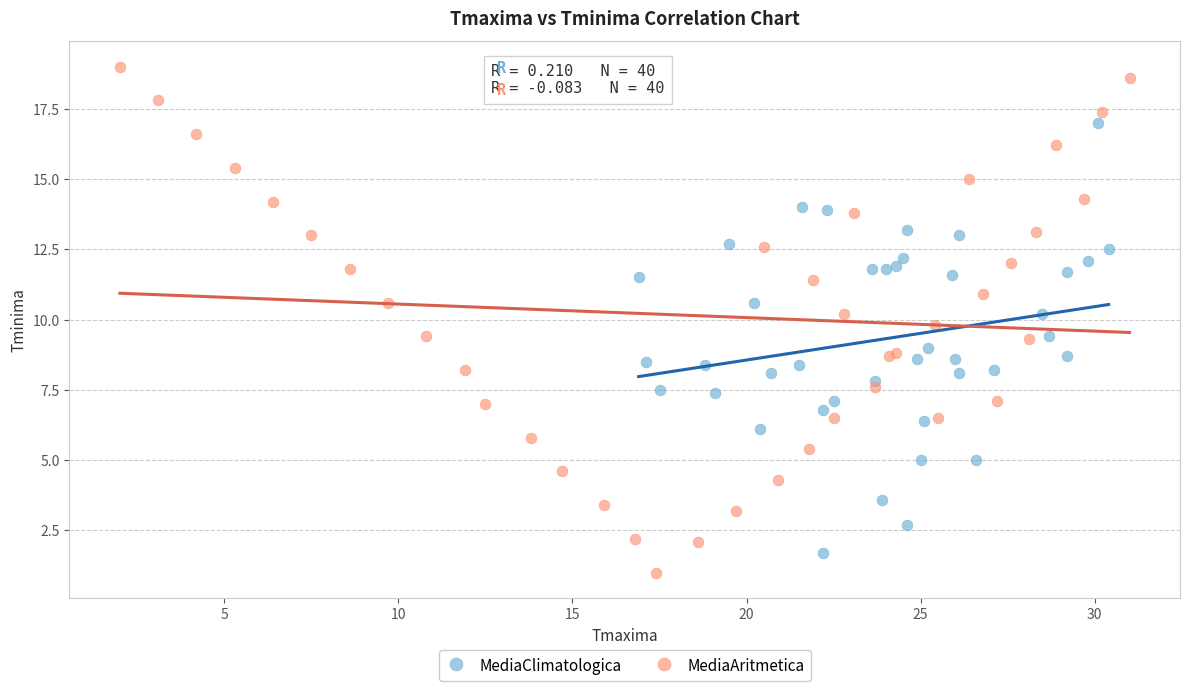

Which series contains the highest Y value?

MediaAritmetica